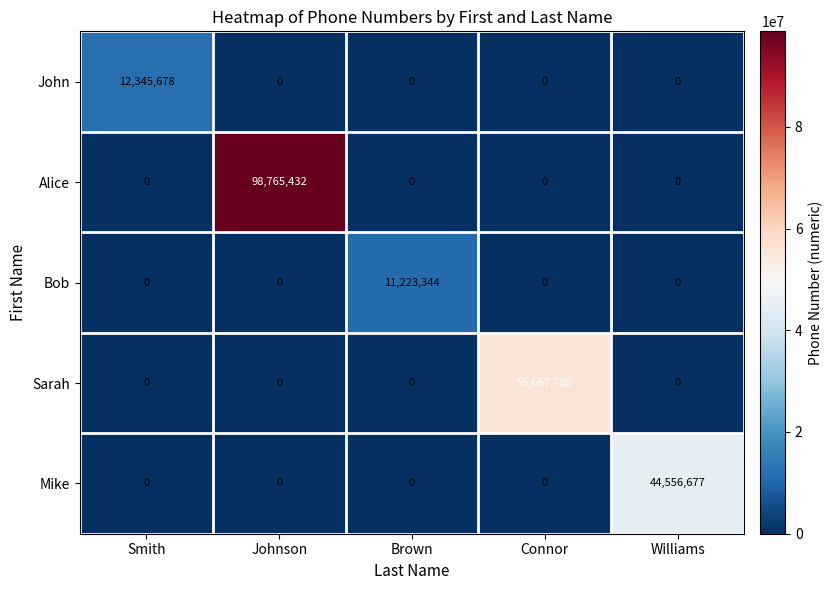

Between Brown and Connor, which series saw the biggest shift?

Sarah